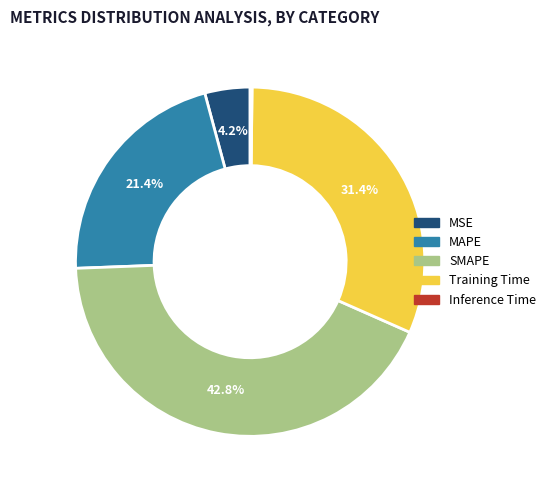

Which category has the biggest portion of the pie?

SMAPE